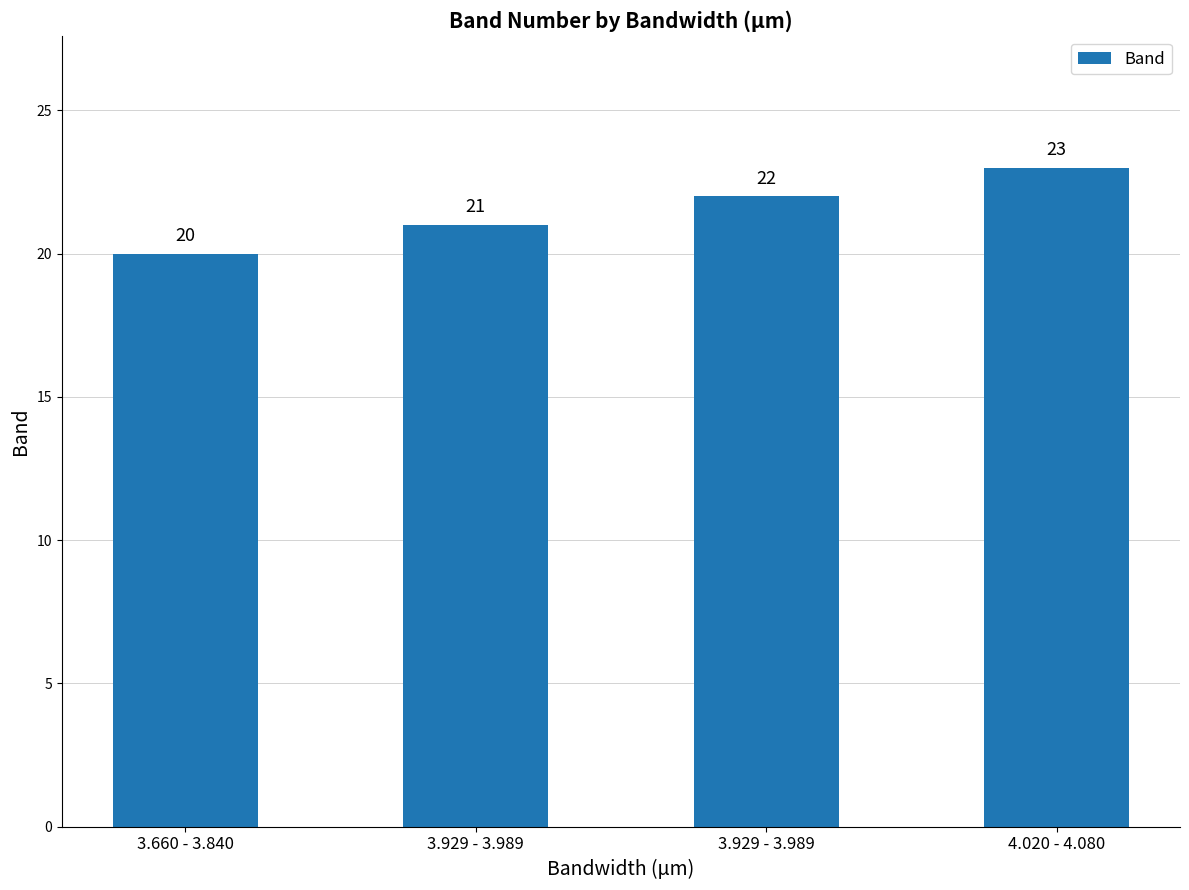

What is the greatest value displayed?

23